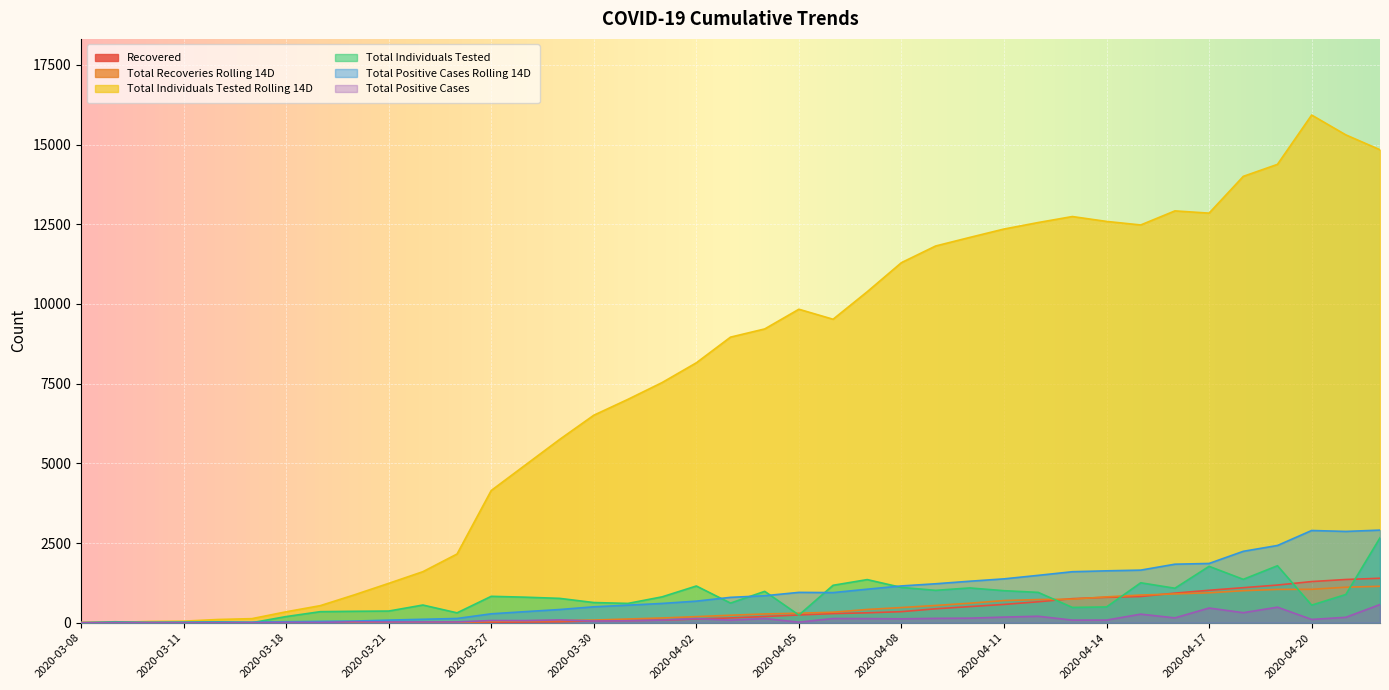

Where does the Total Positive Cases series first go above 83?

2020-03-29